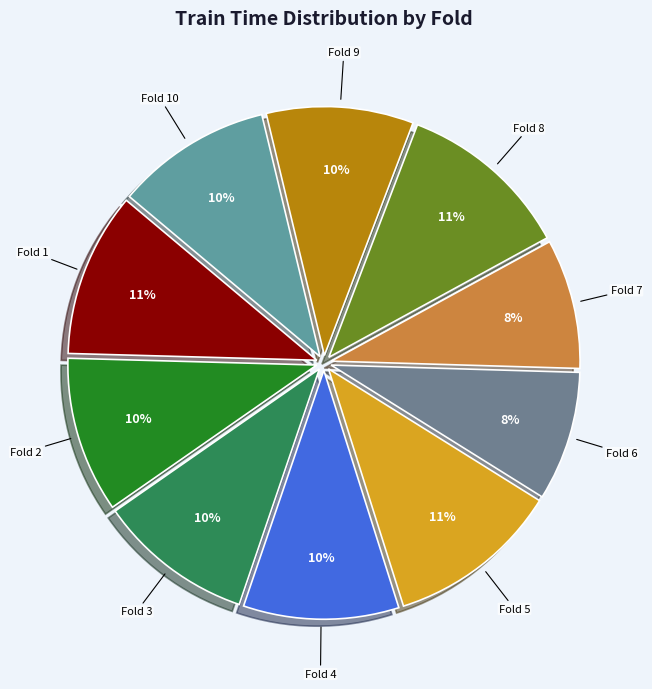

Combined, do Fold 7 and Fold 10 account for over 50%?

No